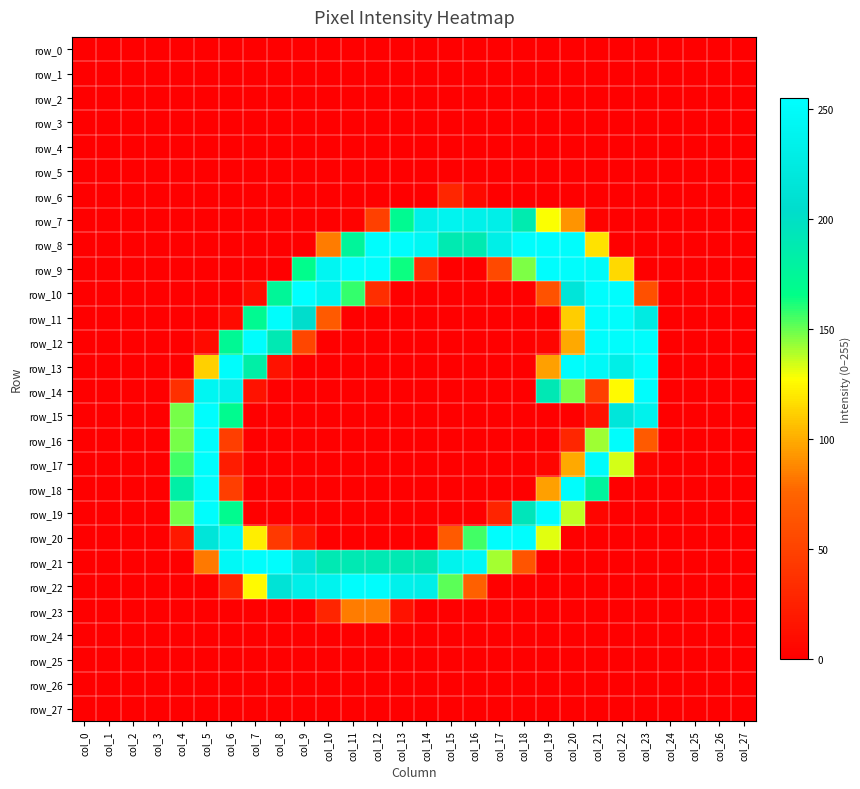

Between col_24 and col_25, which is larger?

col_24